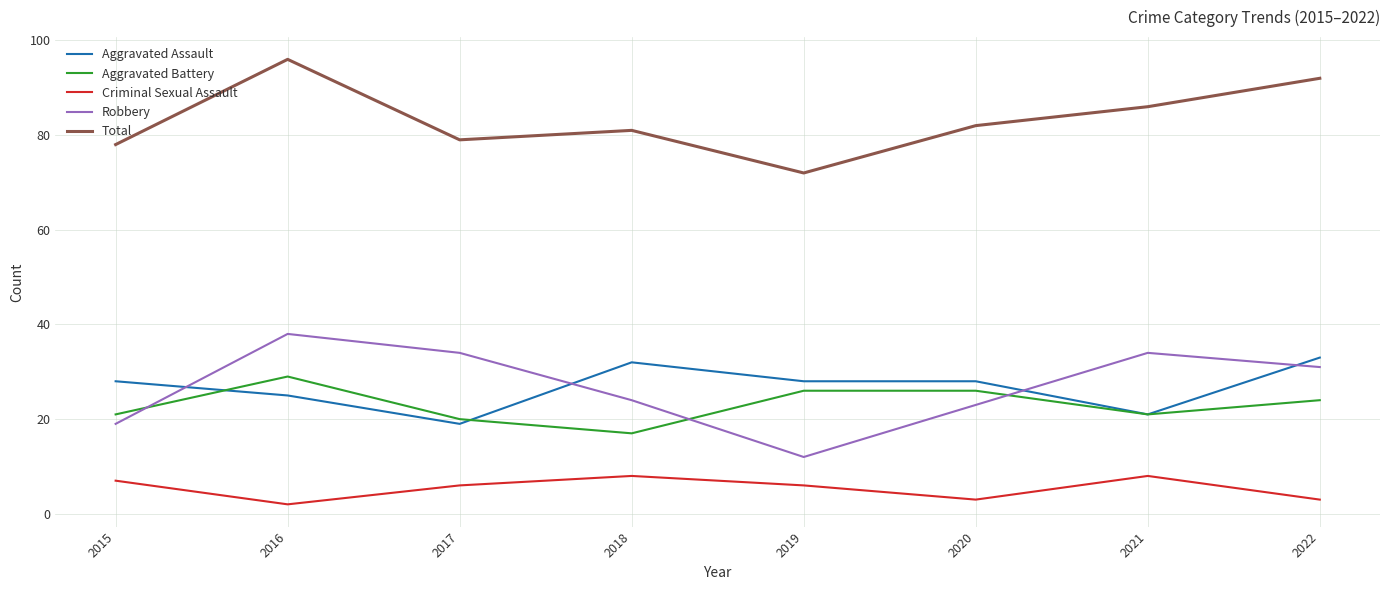

What is the maximum value shown in the chart?

96